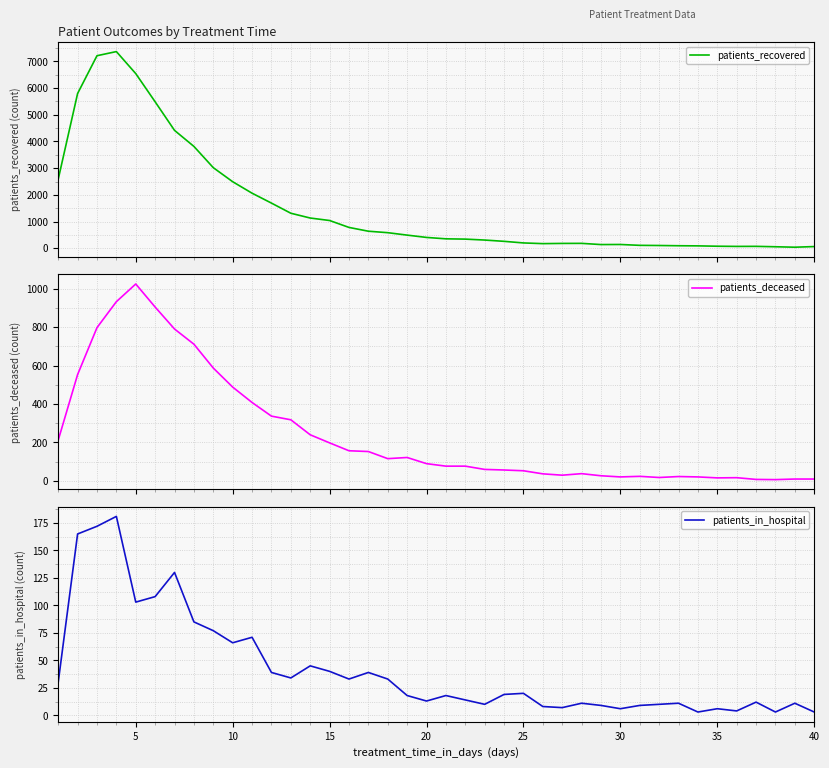

What is the average value of the patients_recovered series?

1548